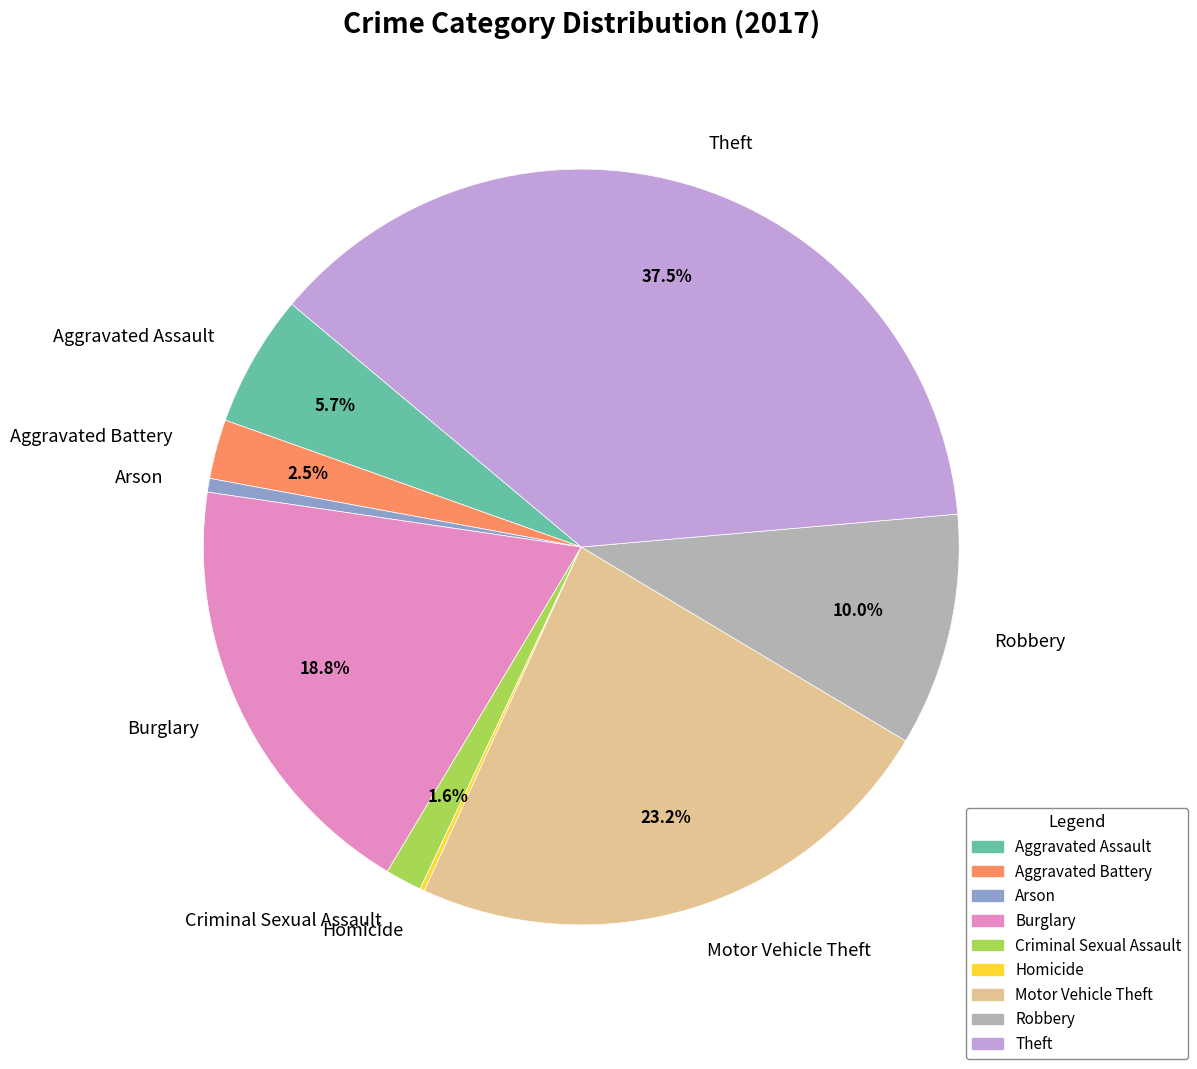

Is it true that Robbery is 22% of the pie?

False